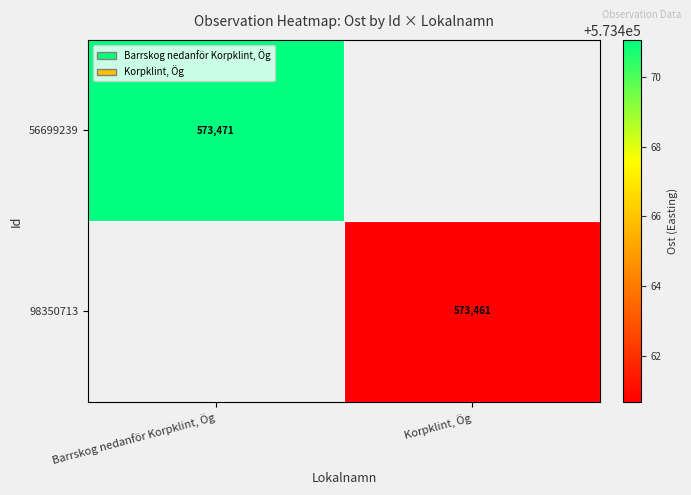

At Barrskog nedanför Korpklint, Ög, list the series in order from largest to smallest.

56699239, 98350713